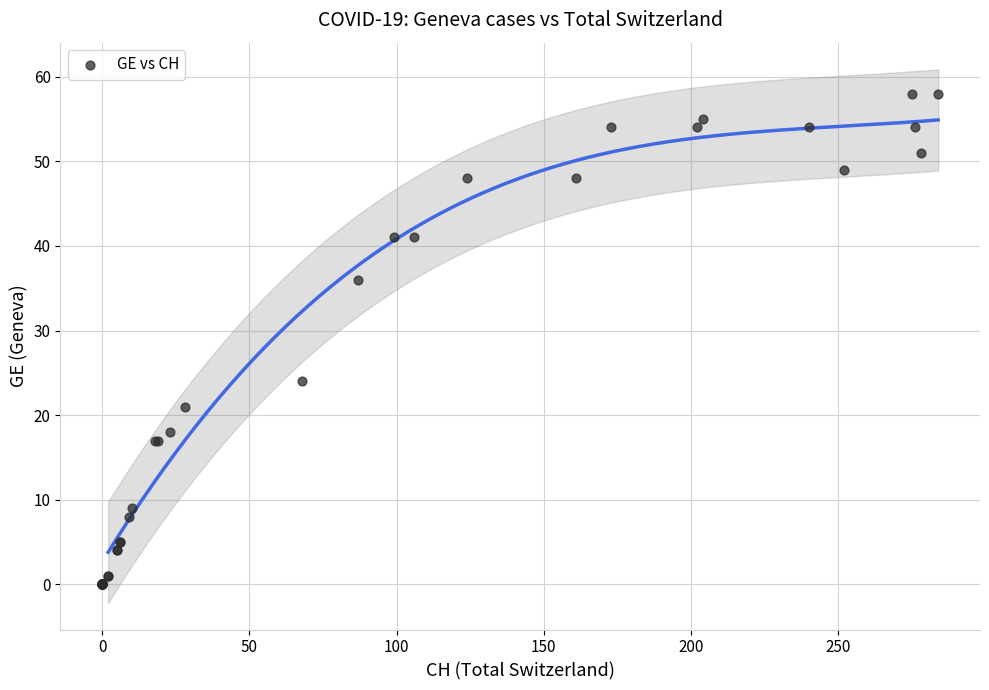

What Y value in the scatter plot is closest to 29?

24